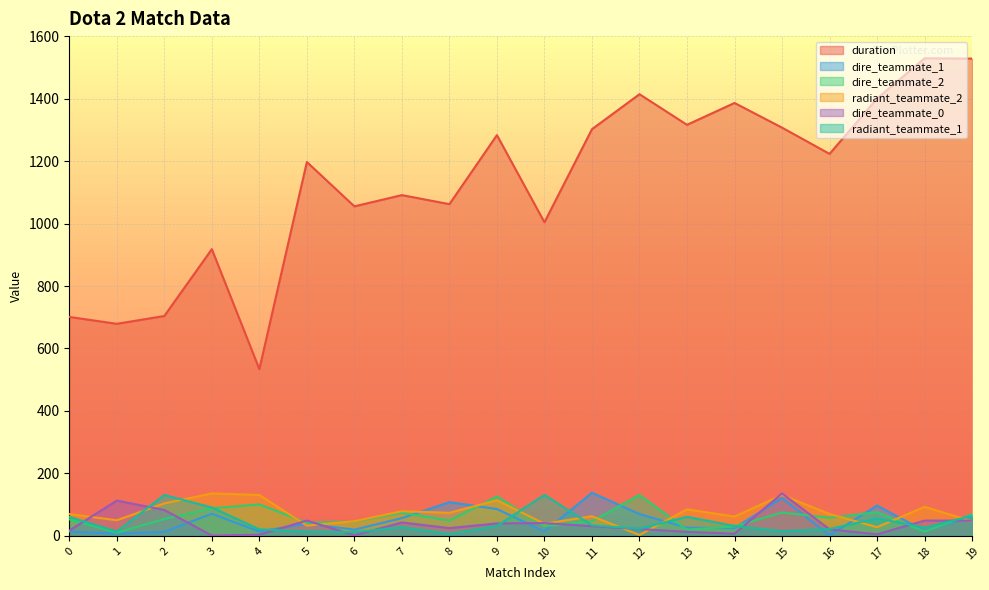

At which category is the sum across all series the highest?

19